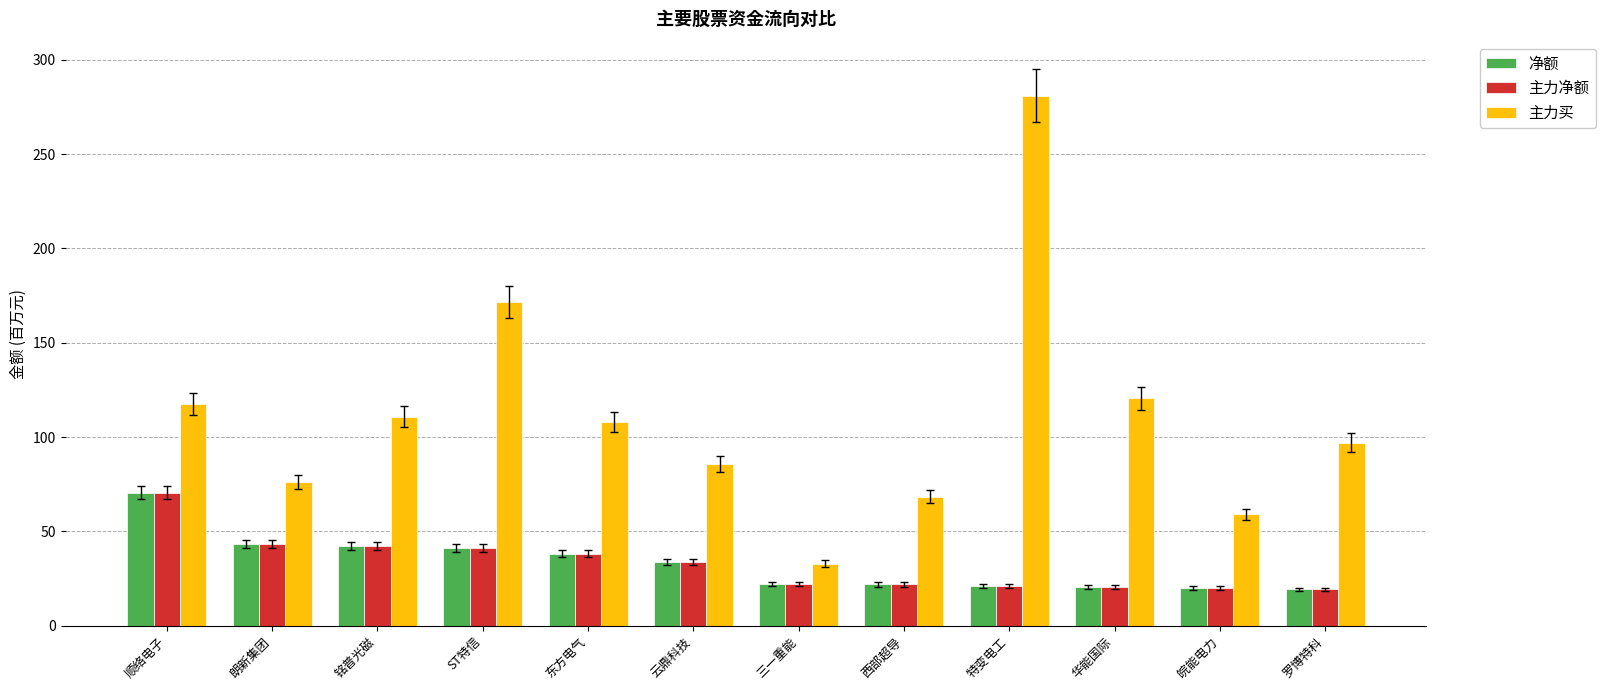

Is it true that 净额 equals 43.3 at 朗新集团?

True